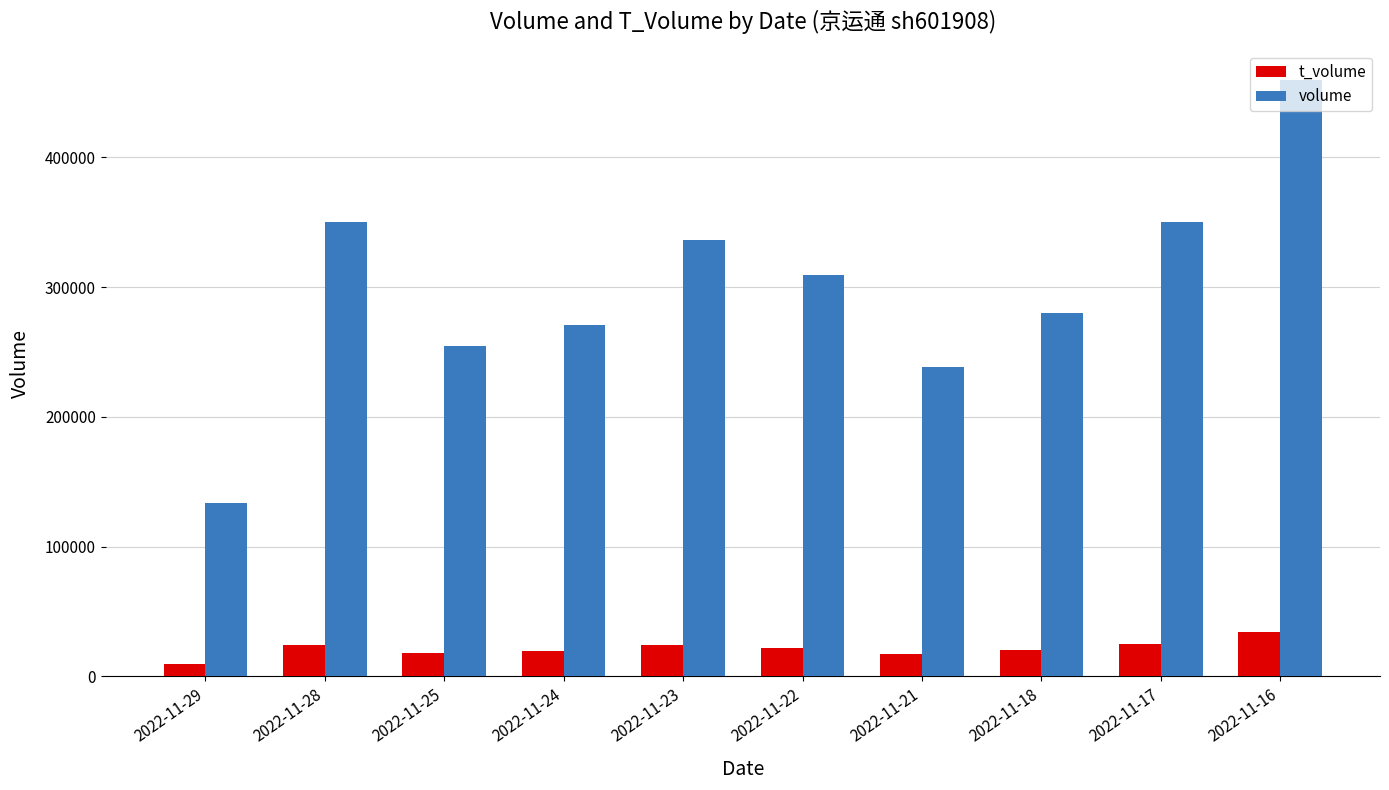

List the series in order of their overall mean, highest first.

volume, t_volume